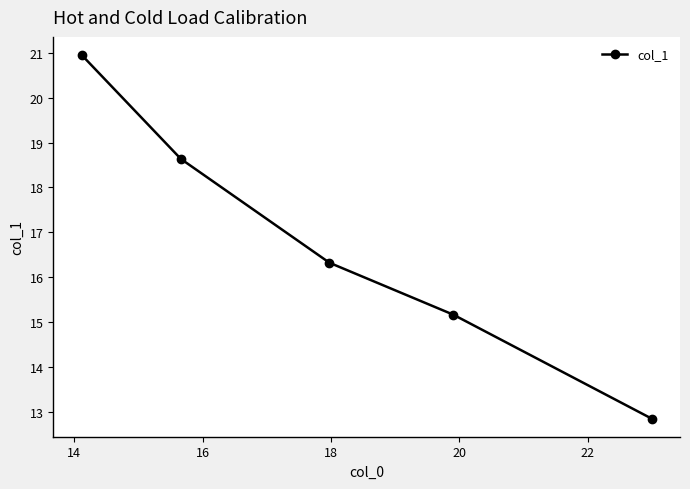

What is the minimum value shown in the chart?

12.8